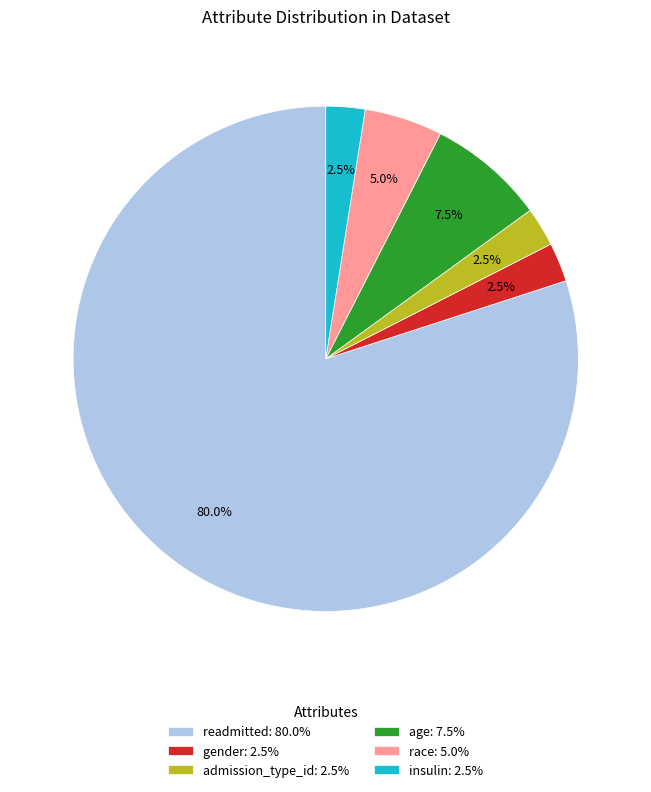

Approximately how many times larger is the value at gender: 2.5% compared to race: 5.0%?

0.5